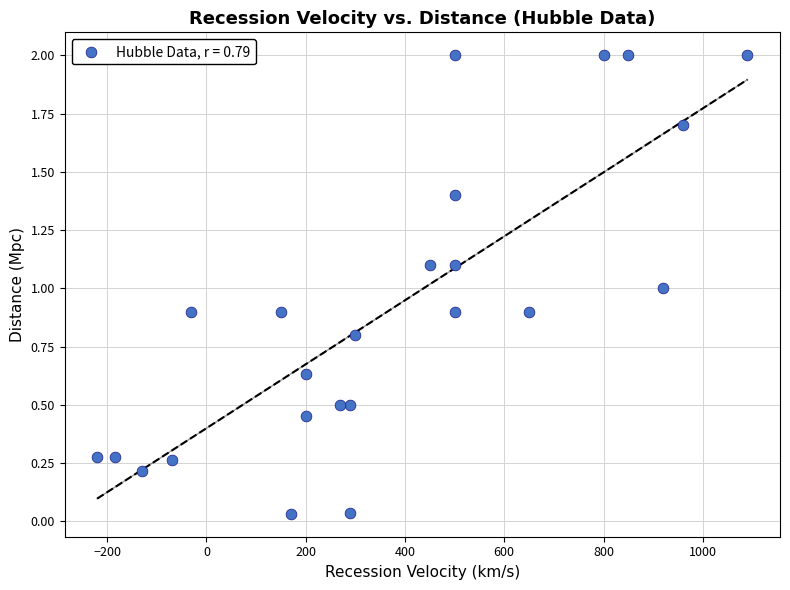

What is the range of Y values (max minus min)?

2.0